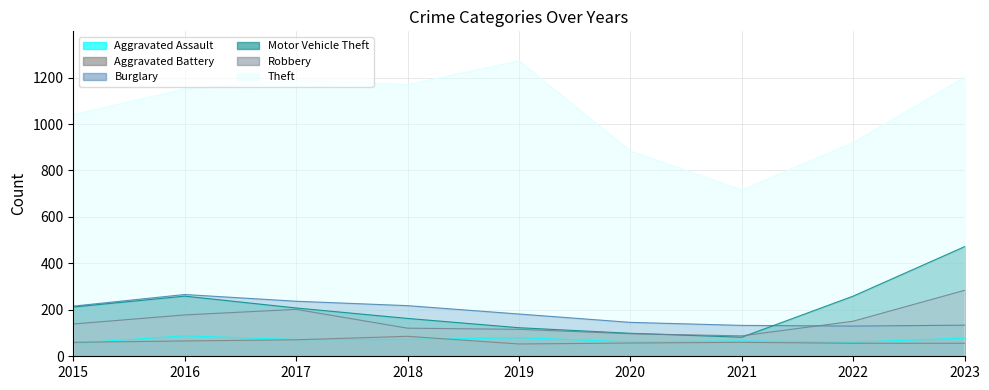

Rank the series at 2021 from highest to lowest value.

Theft, Burglary, Robbery, Motor Vehicle Theft, Aggravated Assault, Aggravated Battery